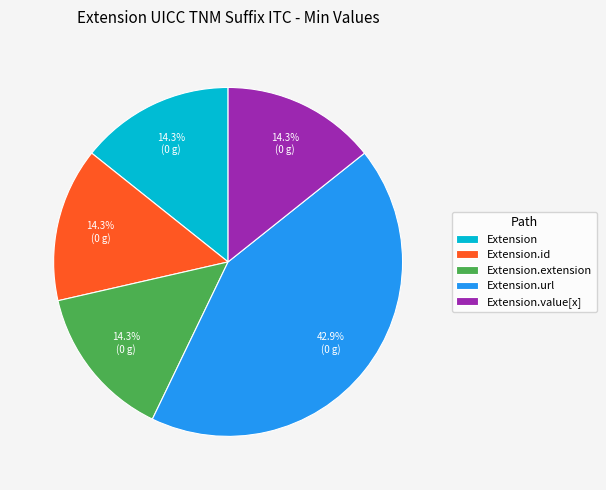

What is the largest slice in the pie chart?

Extension.url